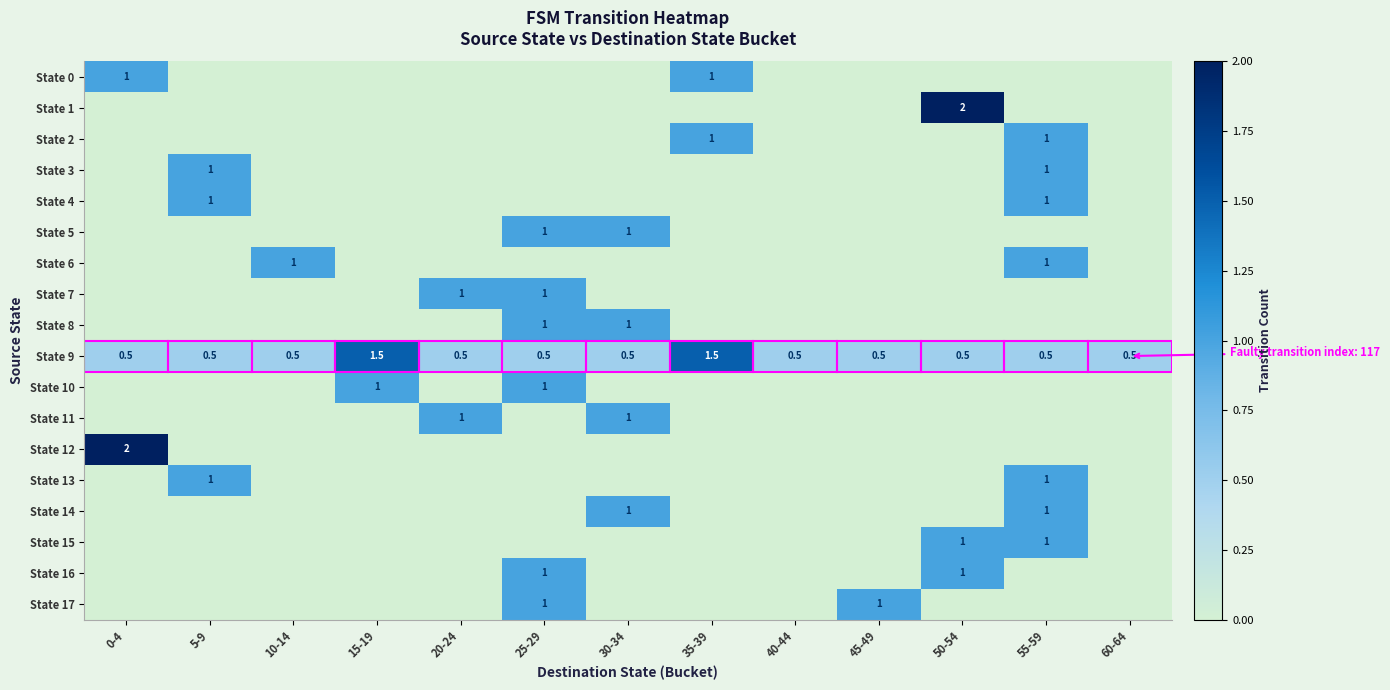

Between 20-24 and 35-39, which is larger?

35-39